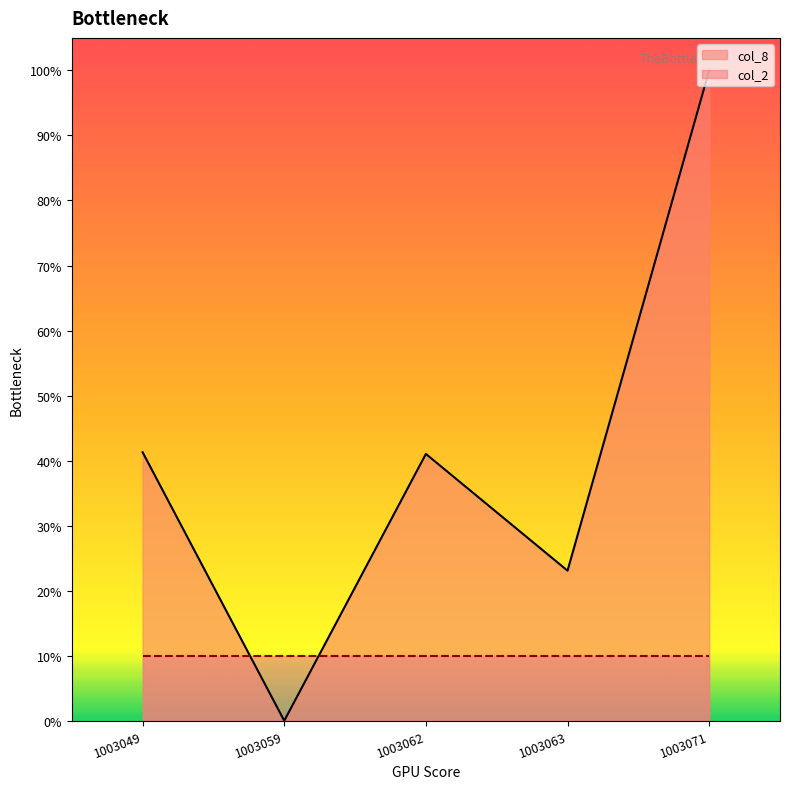

Which label corresponds to the largest value in the chart?

1003071